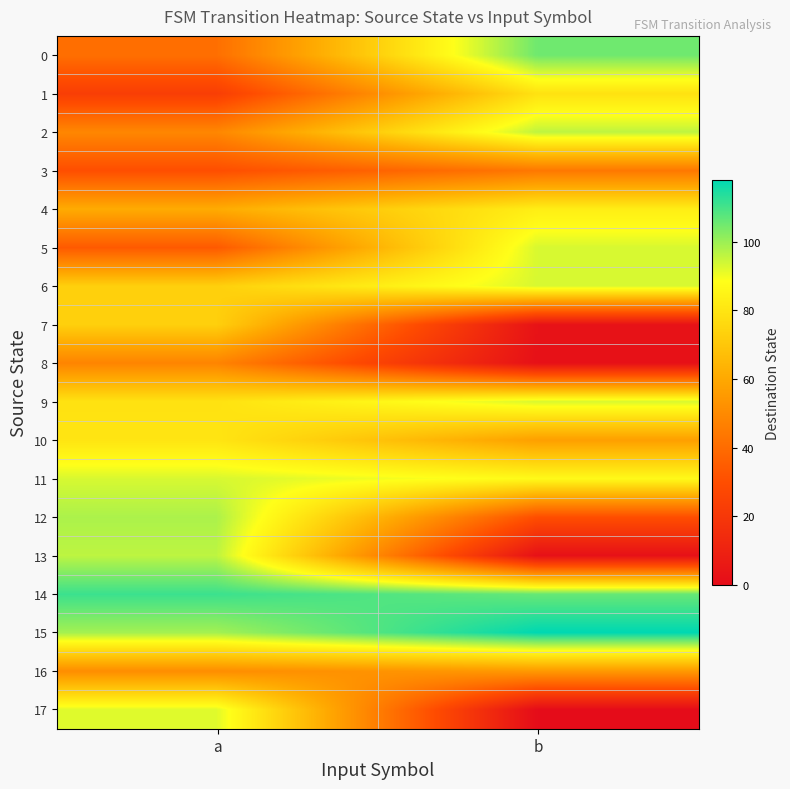

Reading left to right, transcribe all the data shown in this chart.

0: a=41	b=105
1: a=23	b=79
2: a=49	b=96
3: a=30	b=44
4: a=61	b=83
5: a=34	b=93
6: a=73	b=93
7: a=73	b=3
8: a=48	b=2
9: a=79	b=93
10: a=80	b=57
11: a=93	b=87
12: a=98	b=30
13: a=96	b=2
14: a=111	b=106
15: a=99	b=118
16: a=51	b=55
17: a=92	b=0